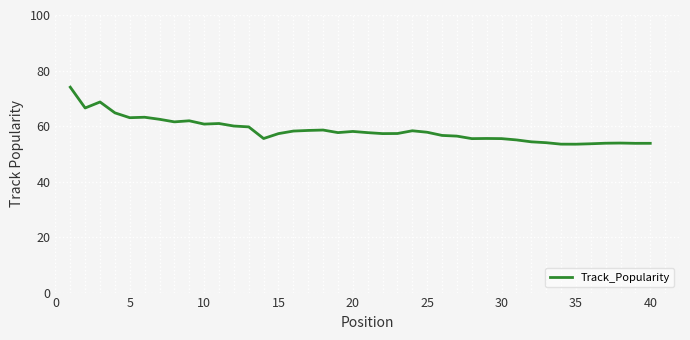

What is the sum of all values?

2337.6